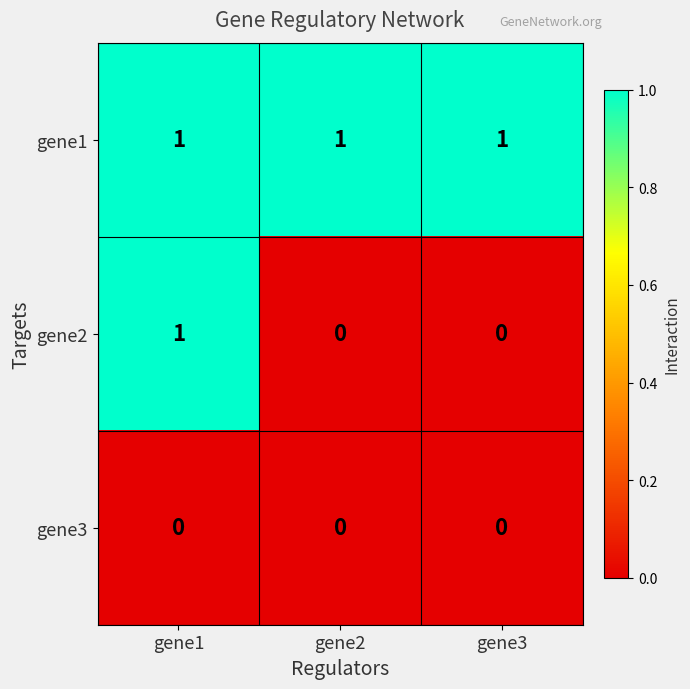

How many data points does each series have?

3